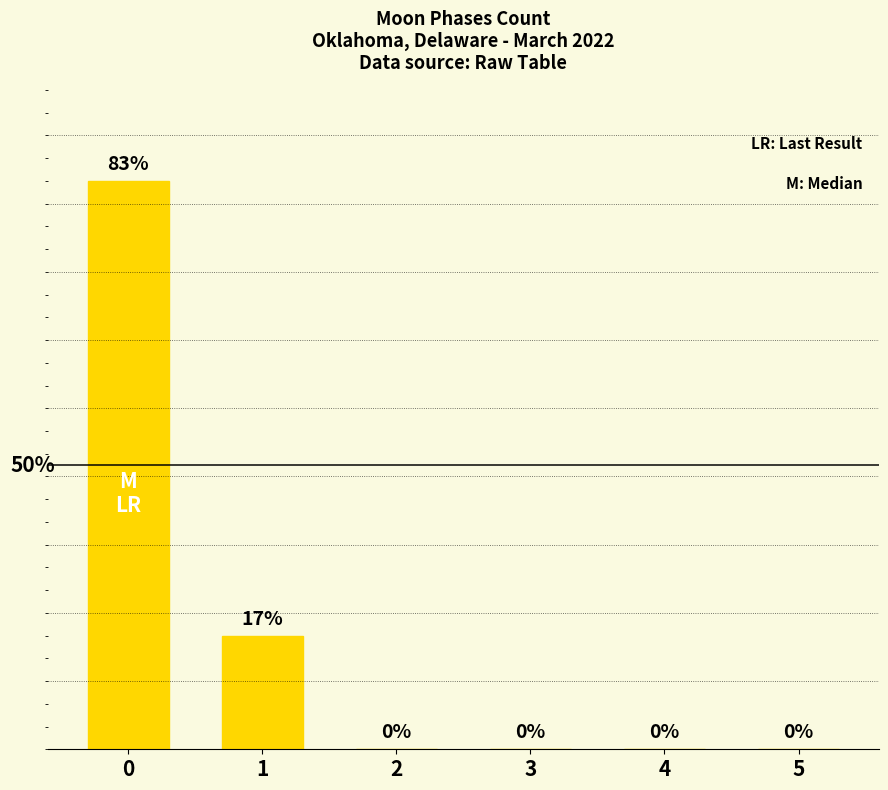

Does the chart contain any negative values?

No